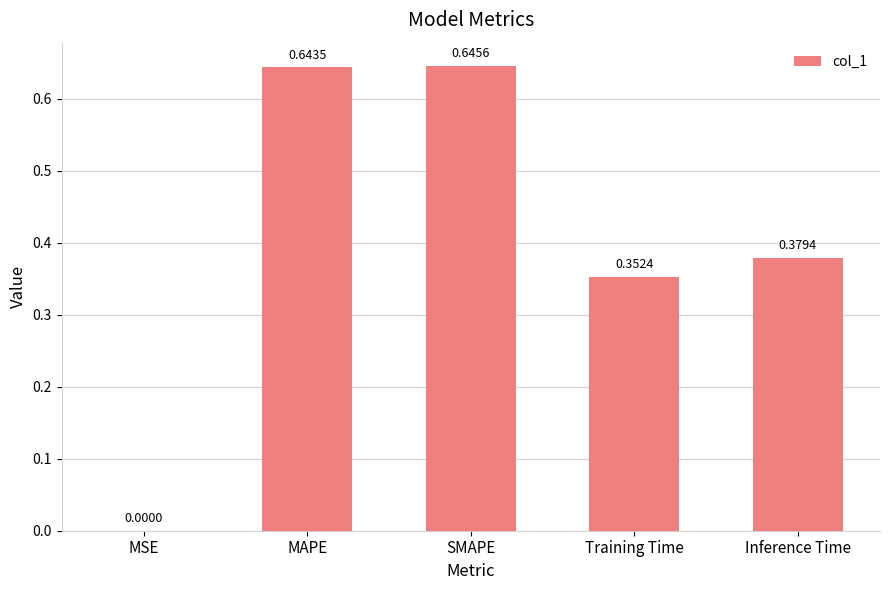

Are the bars grouped side by side (vs. stacked)?

No